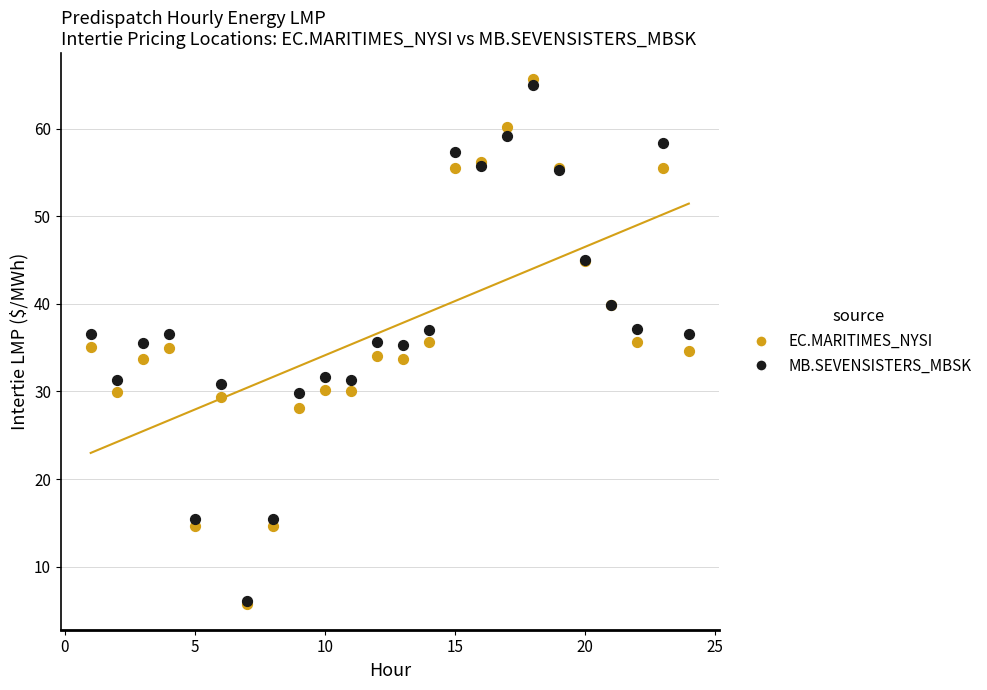

What are all the series names shown in the legend?

EC.MARITIMES_NYSI, MB.SEVENSISTERS_MBSK